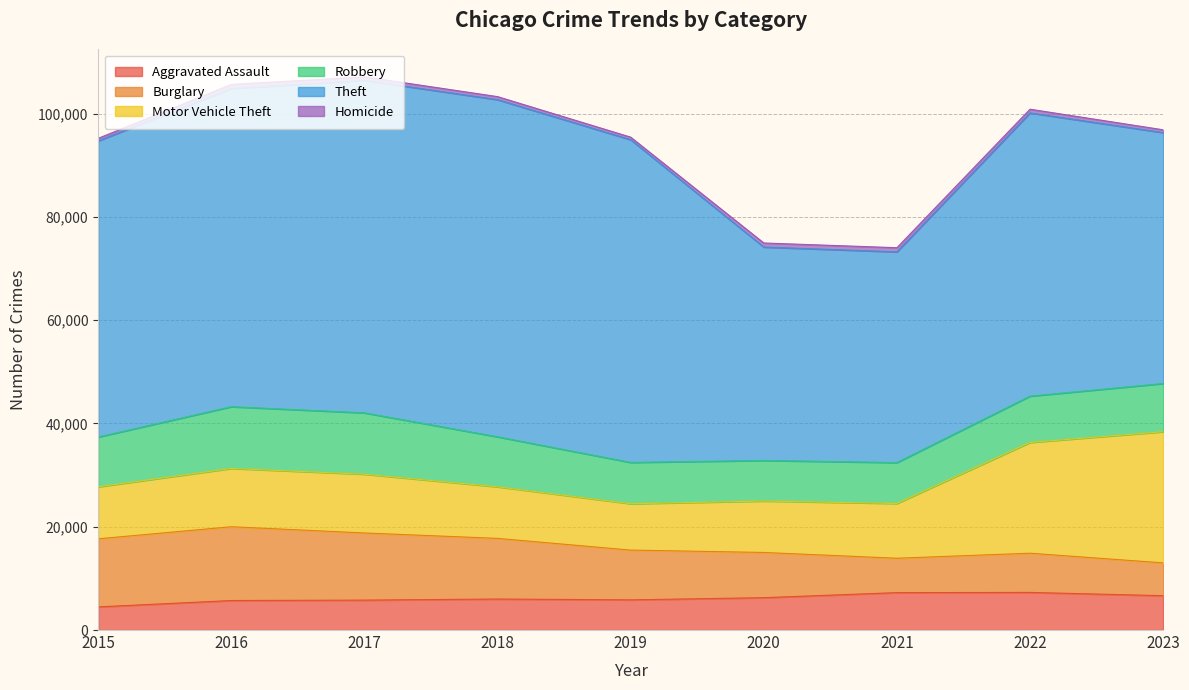

Count the number of categories in the chart.

9